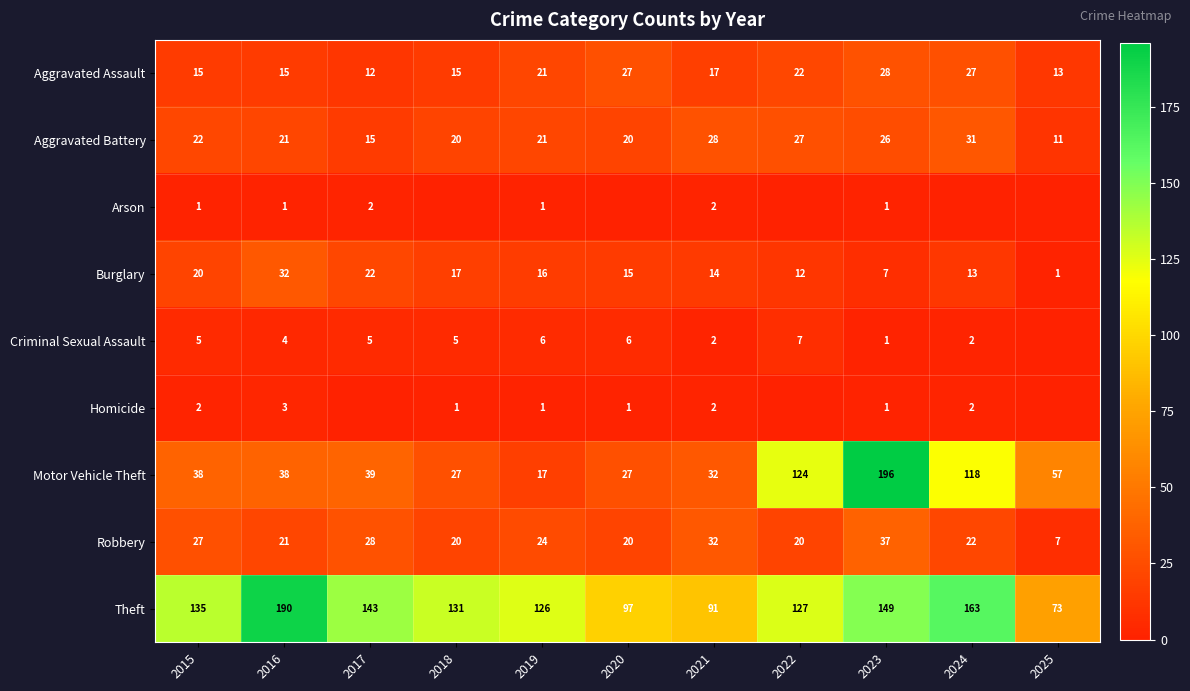

How many data points in Aggravated Battery are less than 21?

4